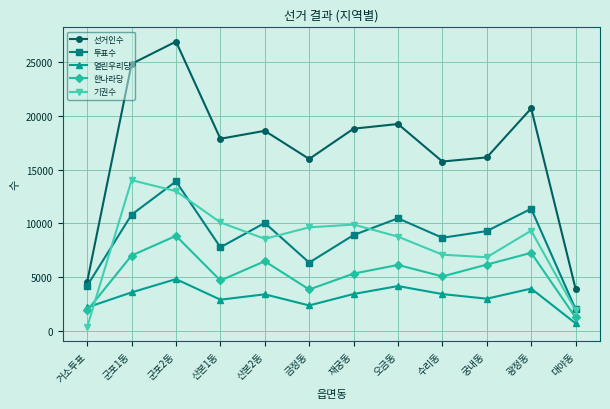

True or false: 열린우리당 has a value of 2371 at 금정동.

True